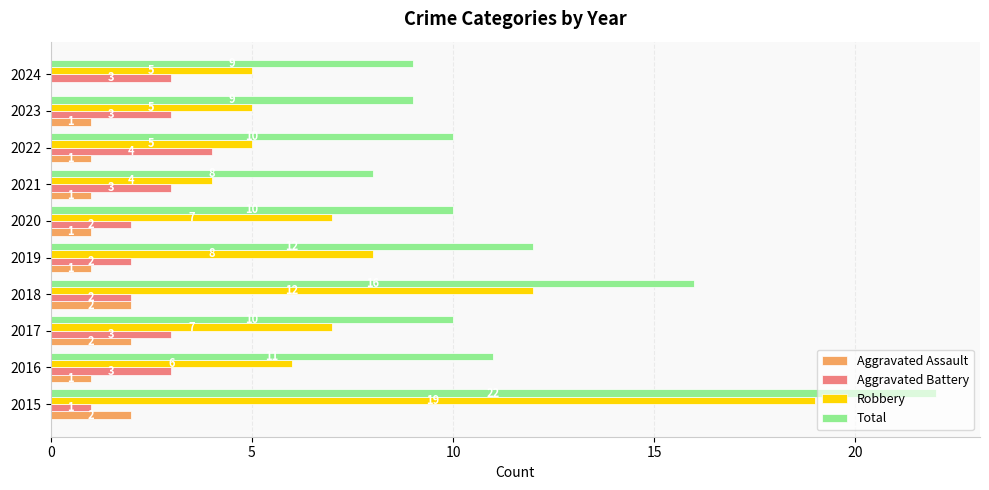

How many categories are shown in the chart?

10